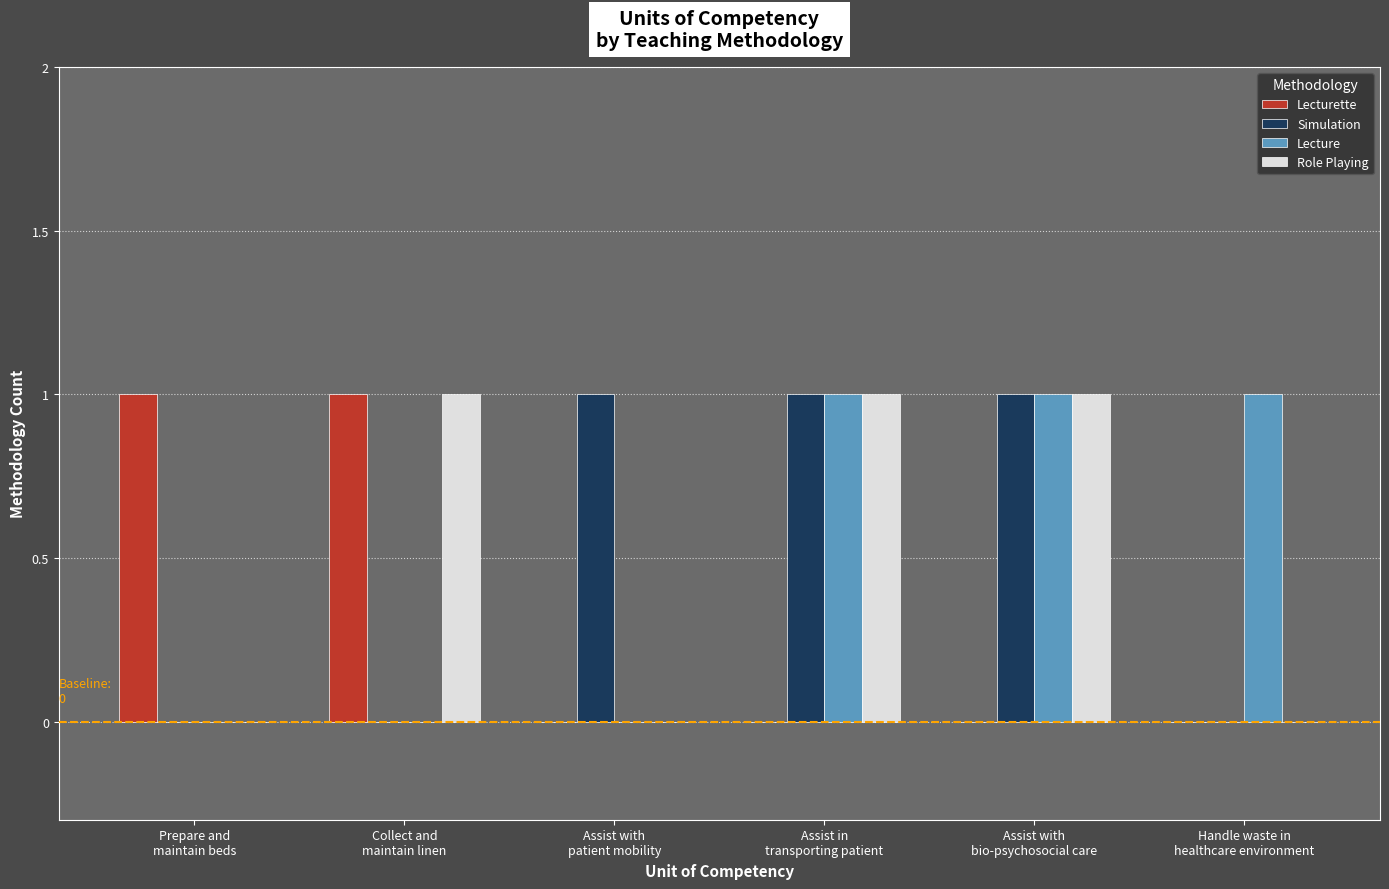

What are all the series names shown in the legend?

Lecturette, Simulation, Lecture, Role Playing